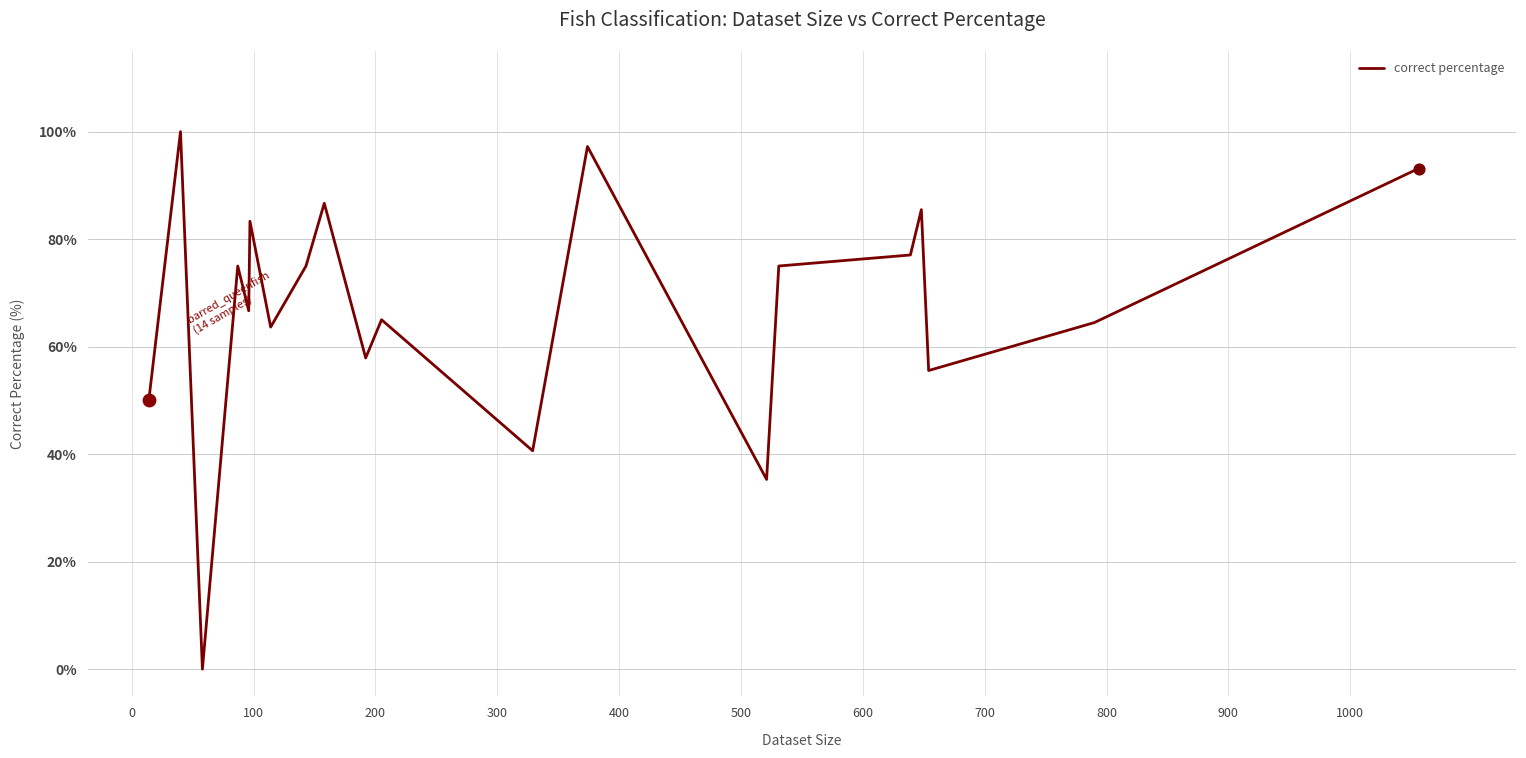

What is the difference between the maximum and minimum values?

100.0